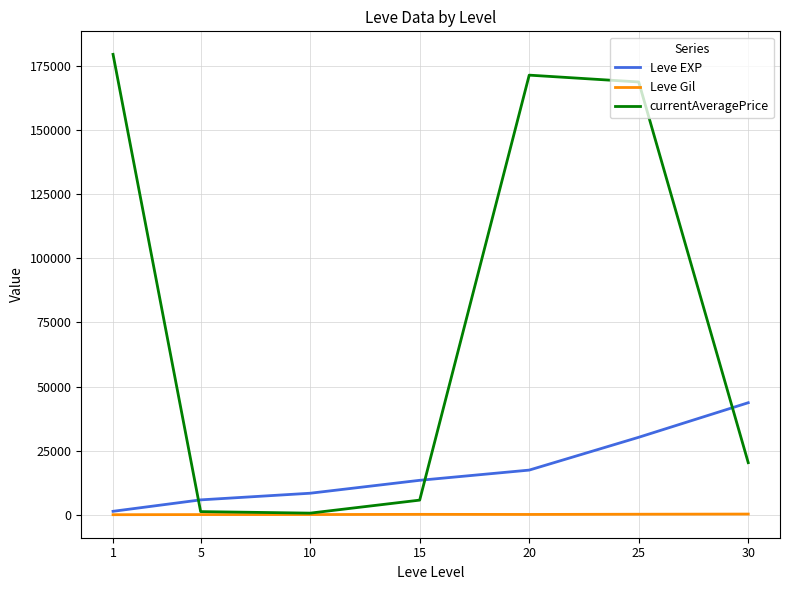

What is the lowest value of the Leve Gil series?

112.3